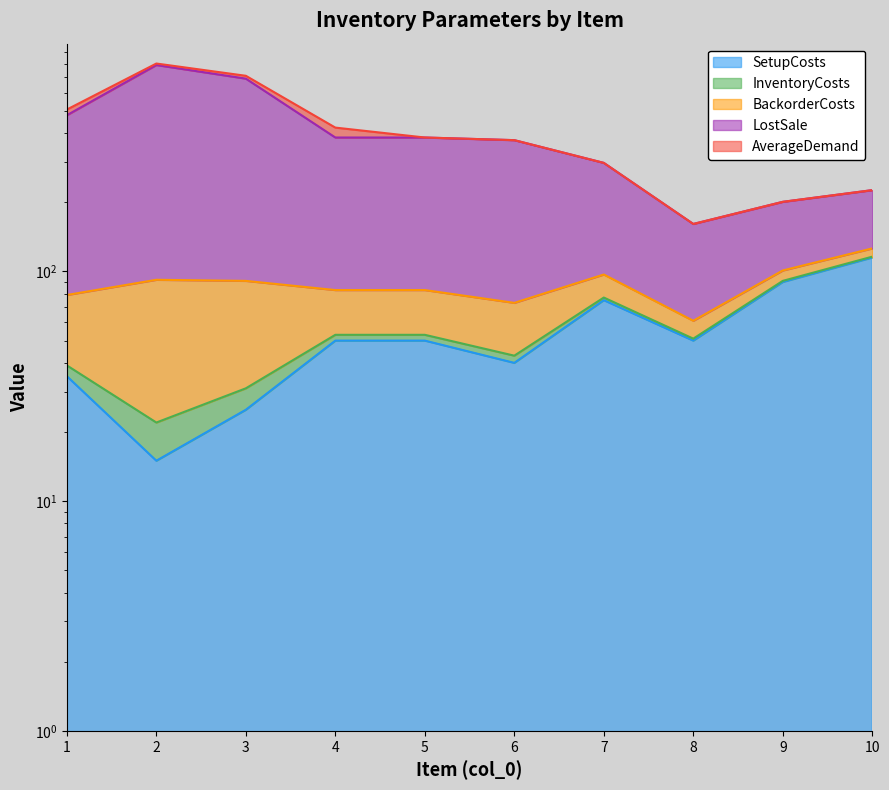

Which category has the highest value across all series?

2